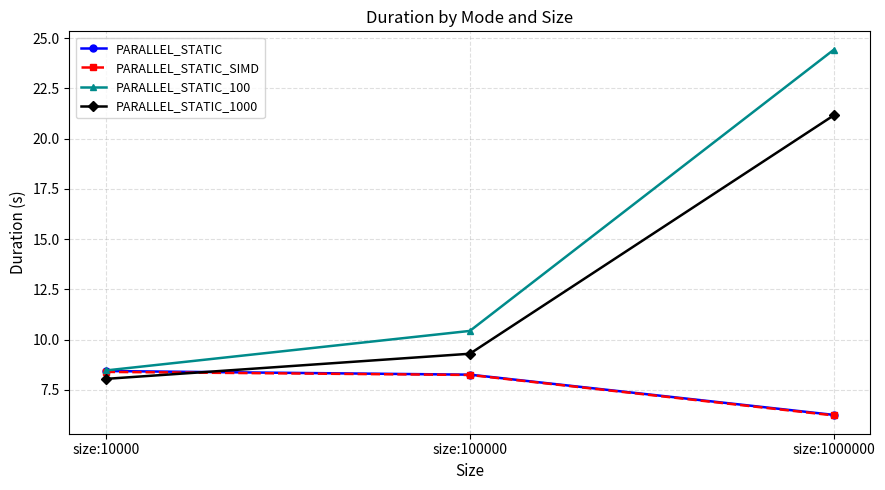

What is the spread (max minus min) of values at size:10000?

0.4